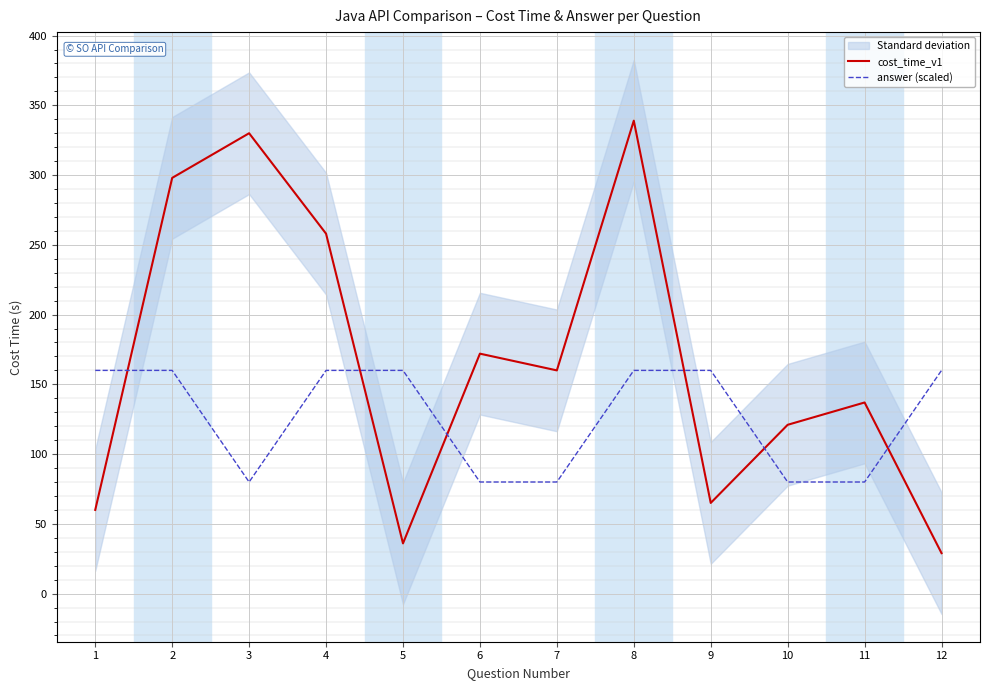

Does the chart display data point markers on the line(s)?

No